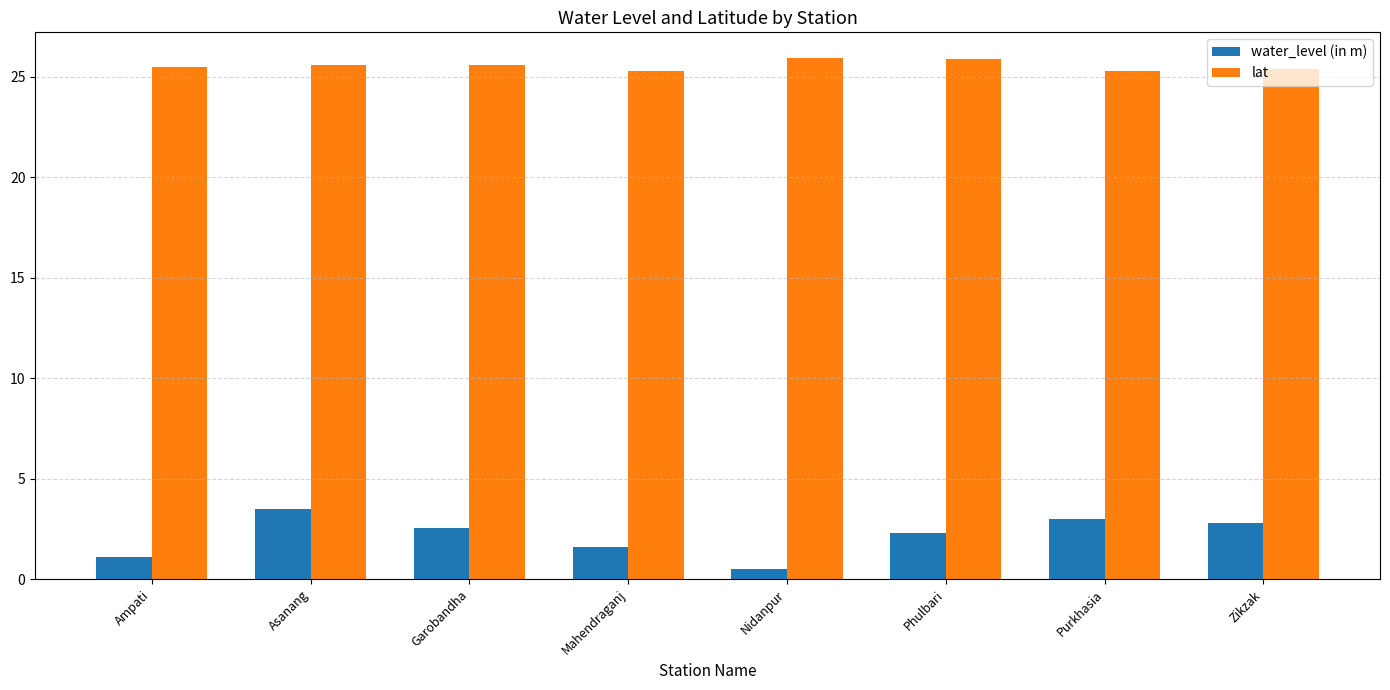

Count the number of data series in this chart.

2